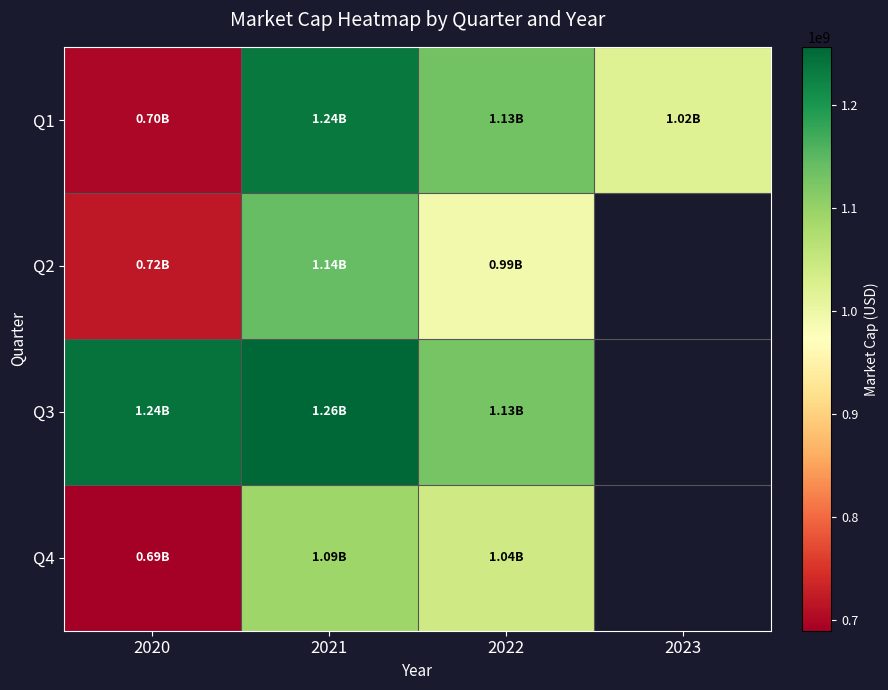

Where does the Q1 series first go above 1131139100?

2021